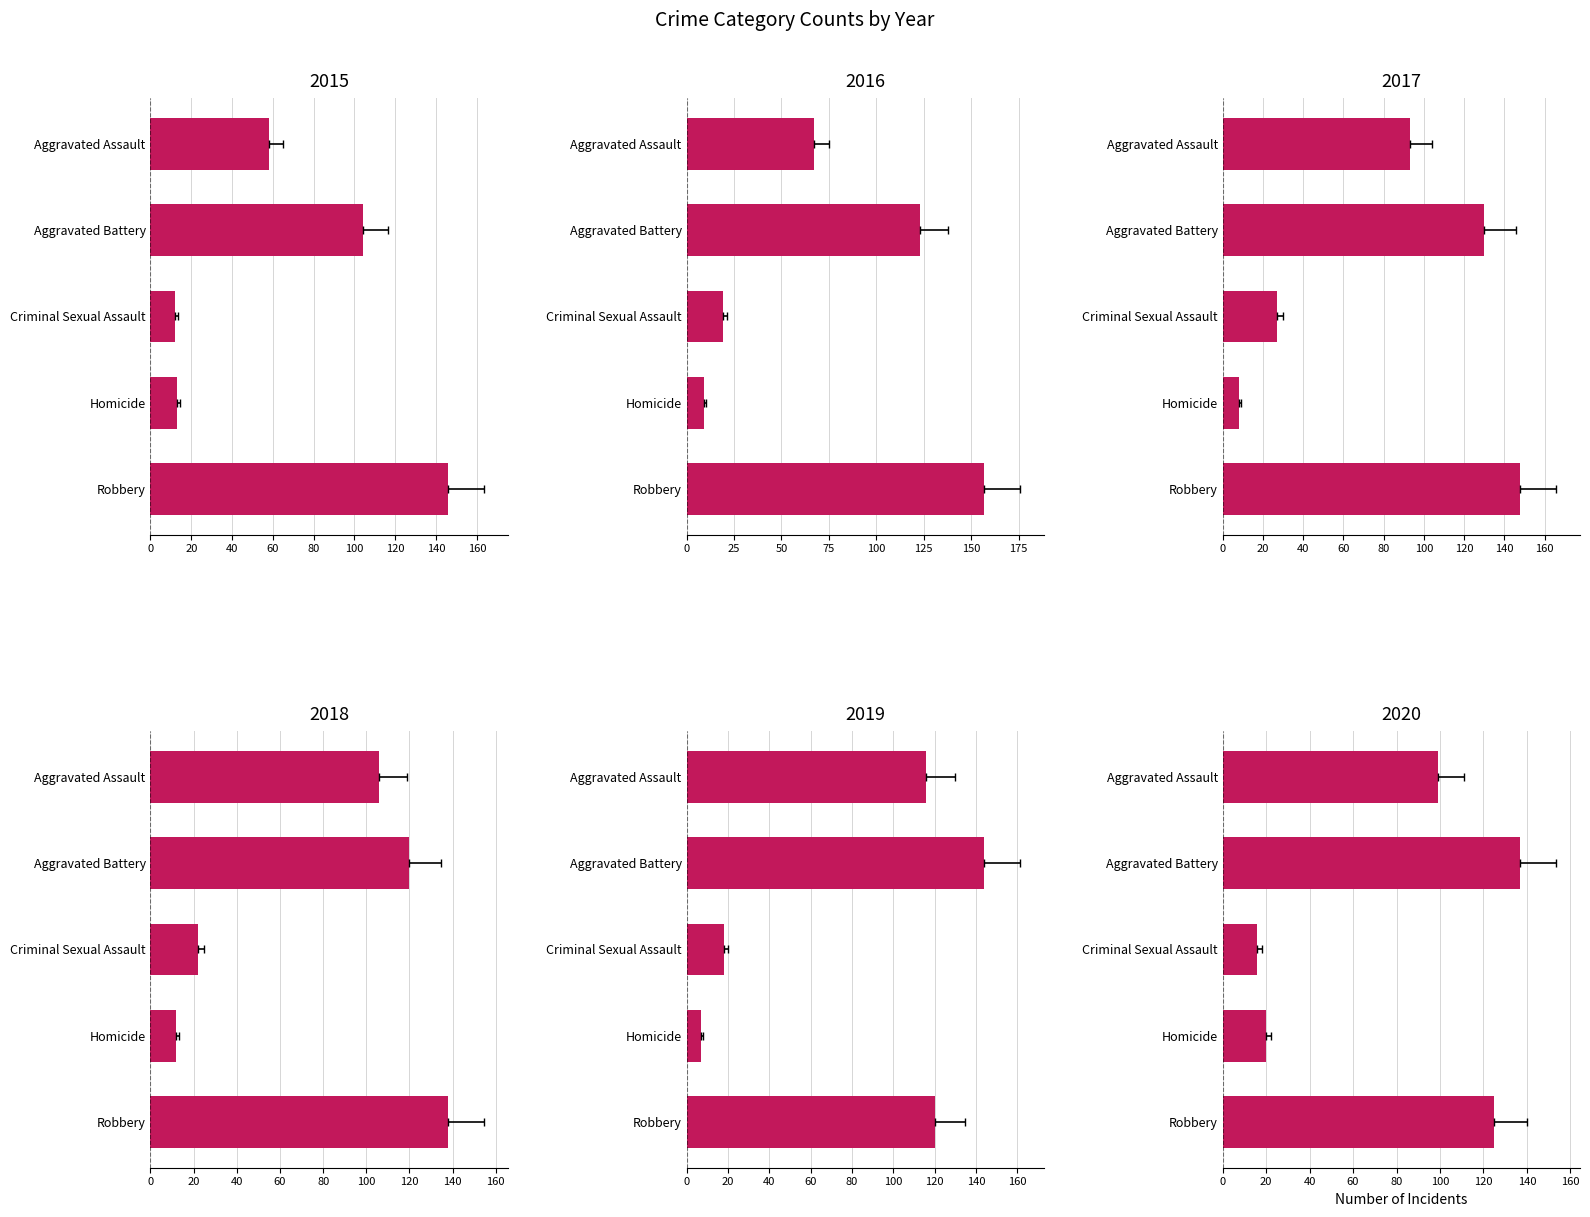

What is the sum of all 2020 values?

397